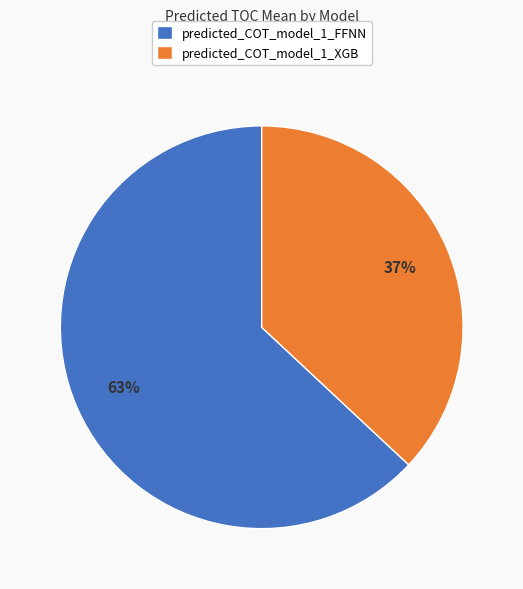

Does predicted_COT_model_1_FFNN account for over 50% of the chart?

Yes